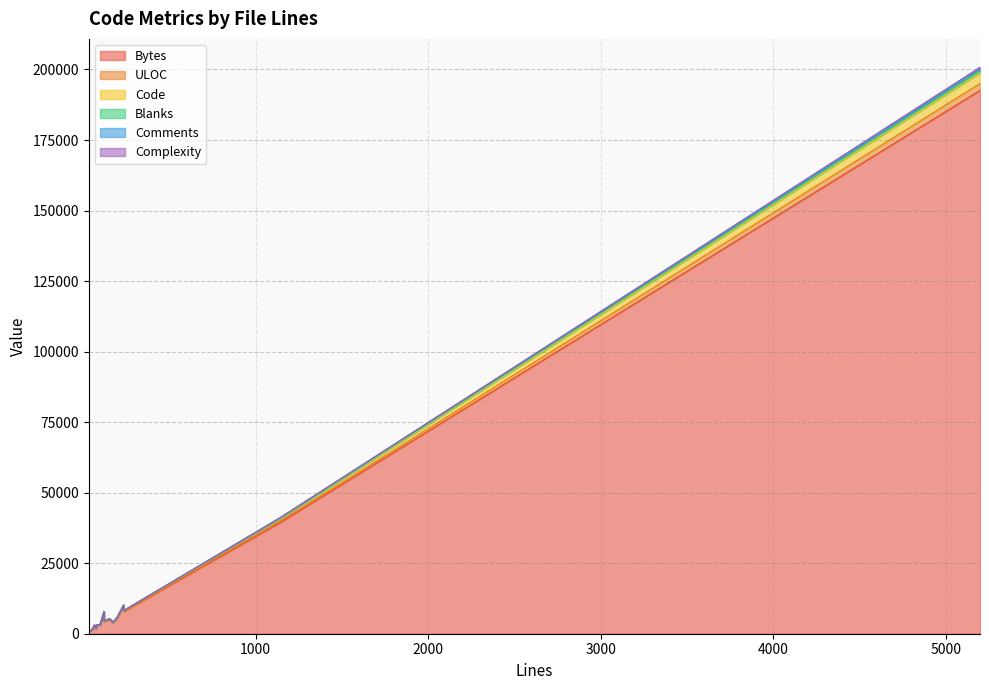

Is it true that Bytes equals 2139 at 121?

False